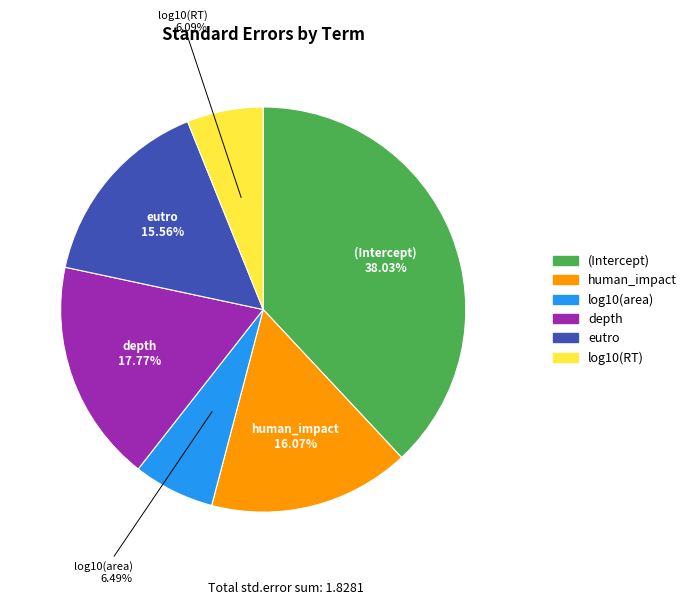

Count the number of slices in the pie.

6